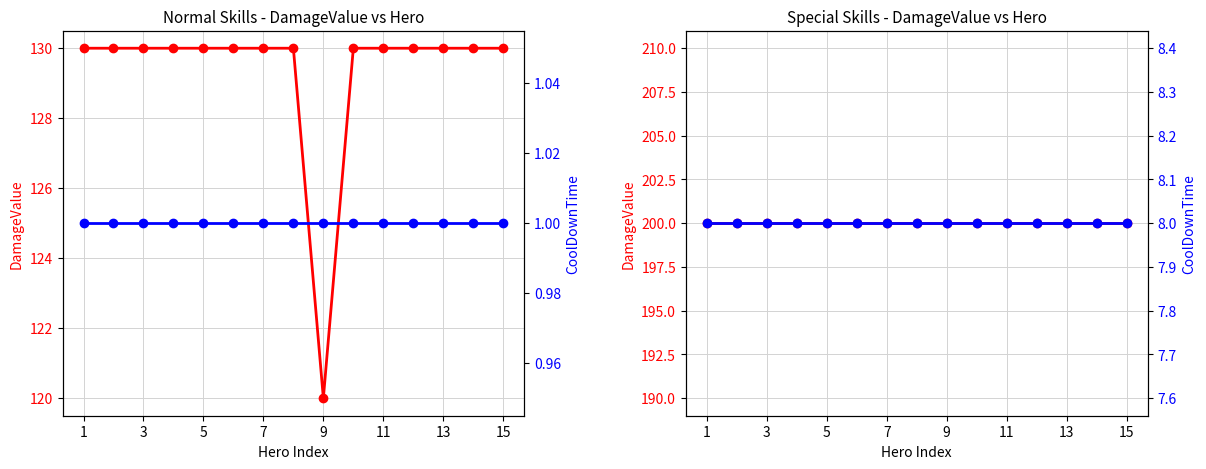

What are all the series names shown in the legend?

DamageValue, CoolDownTime